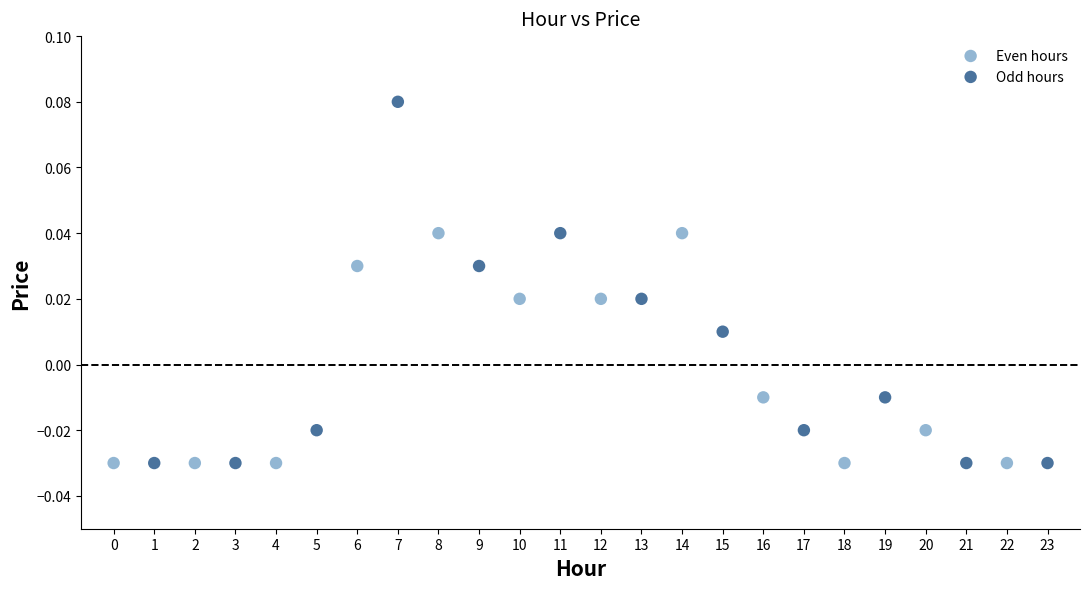

Which series has the widest spread of Y values?

Odd hours